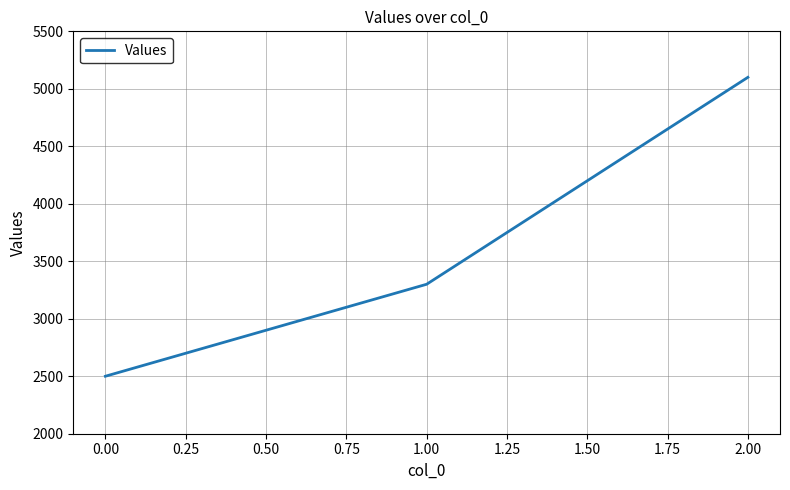

Between 2.00 and 1.00, which is larger?

2.00